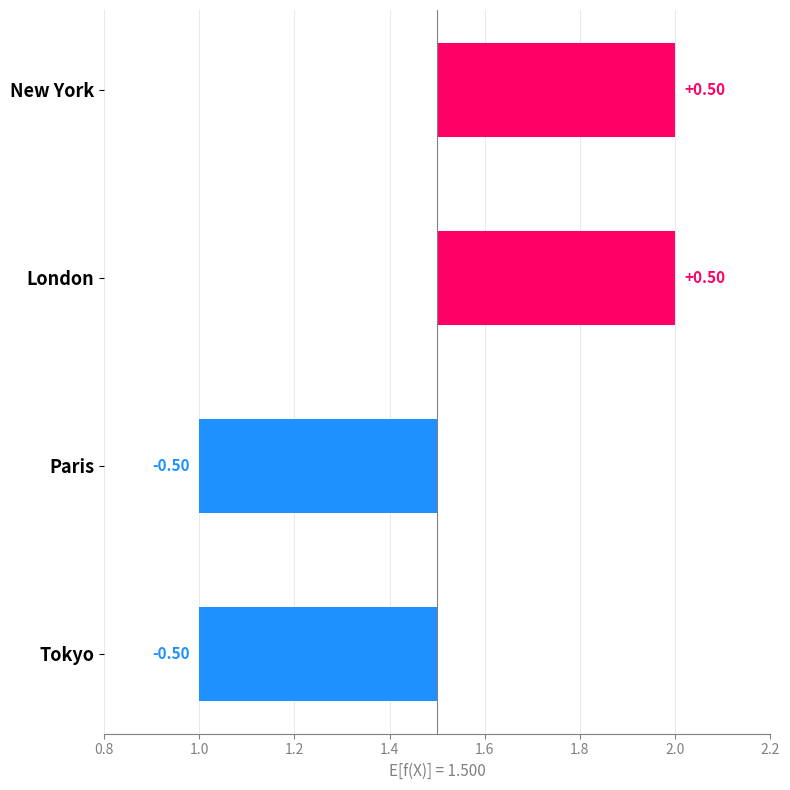

What is the difference between the second highest and minimum values?

1.0